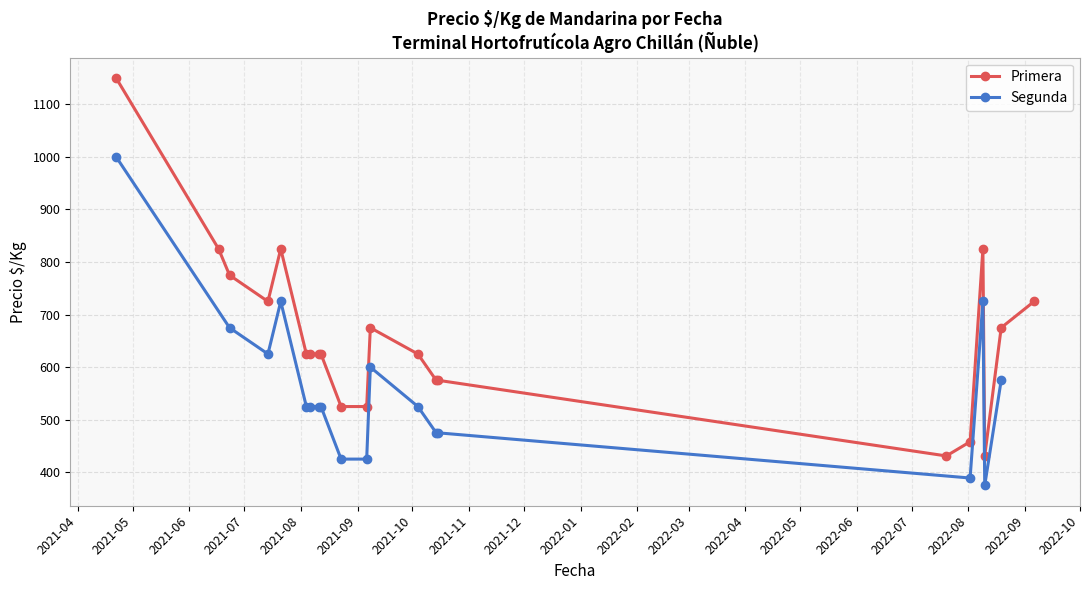

How many data points in Precio ¢/Kg (Primera) are above 675?

7